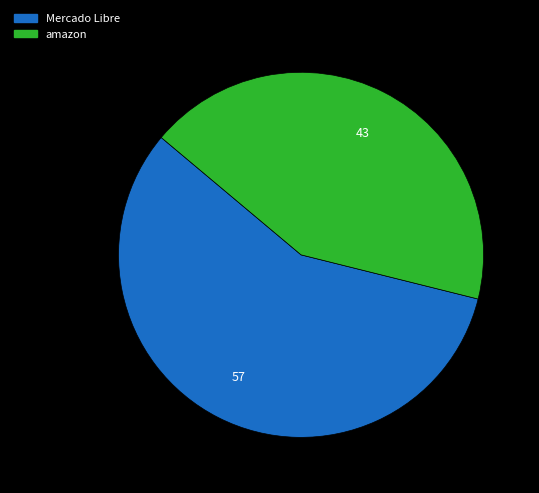

The Mercado Libre slice represents 44% of the pie. True or false?

False